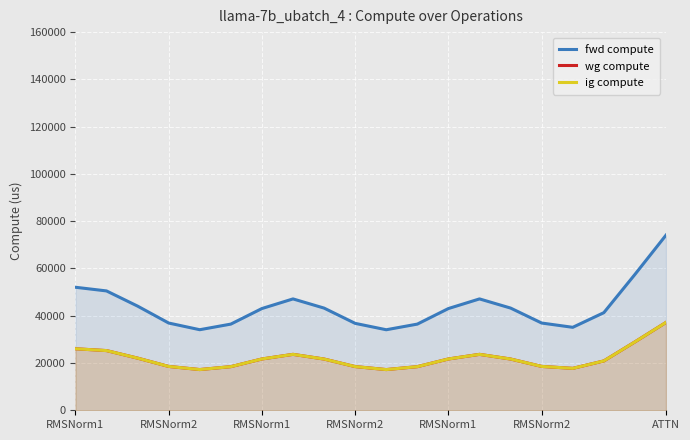

At which label does fwd compute first exceed 43048?

RMSNorm1